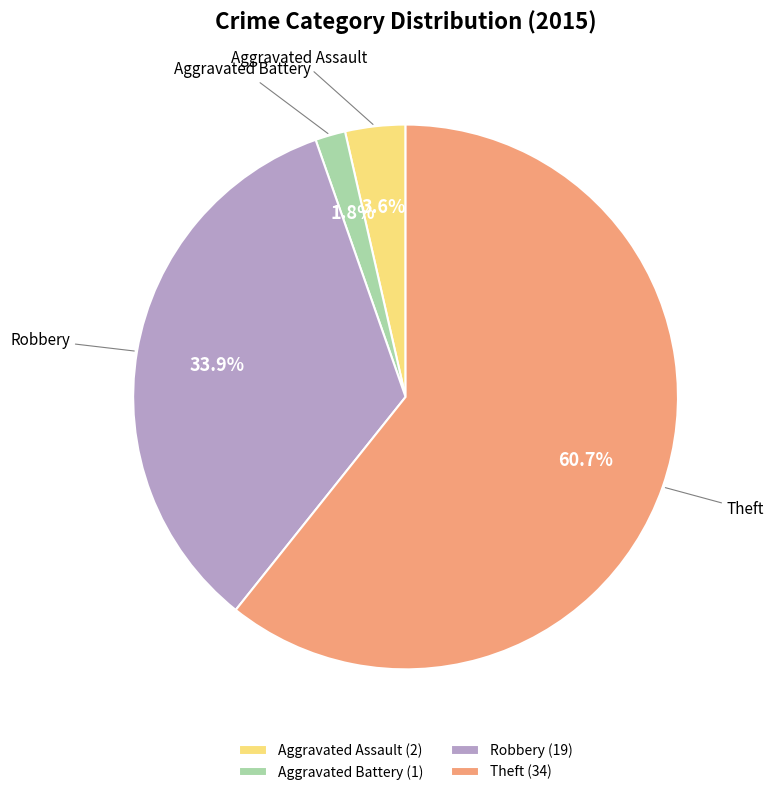

Between Aggravated Battery (1) and Theft (34), which is larger?

Theft (34)